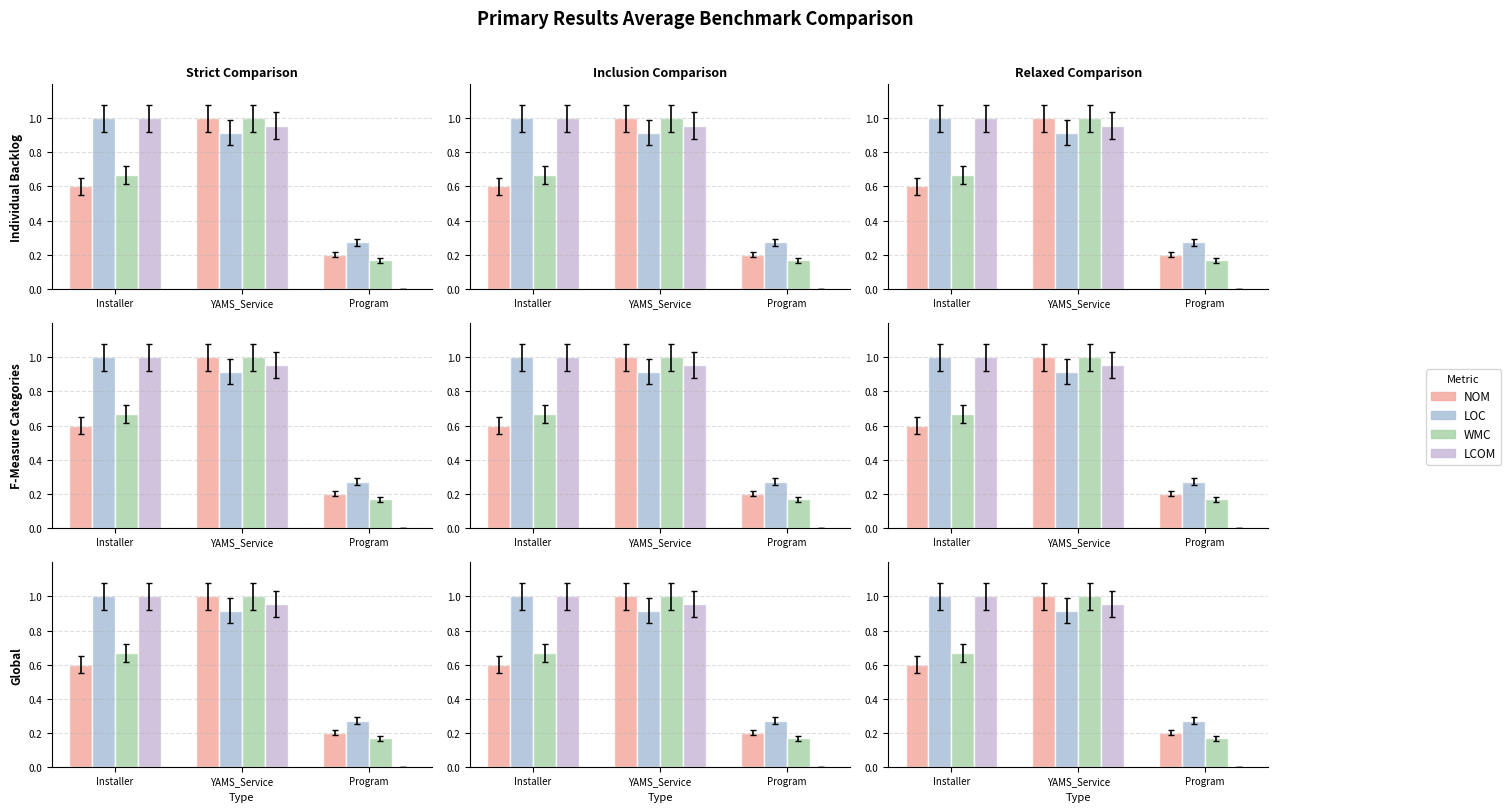

Reading left to right, what are all the values shown in this chart?

NOM: Installer=0.6	YAMS_Service=1.0	Program=0.2
LOC: Installer=1.0	YAMS_Service=0.9	Program=0.3
WMC: Installer=0.7	YAMS_Service=1.0	Program=0.2
LCOM: Installer=1.0	YAMS_Service=1.0	Program=0.0